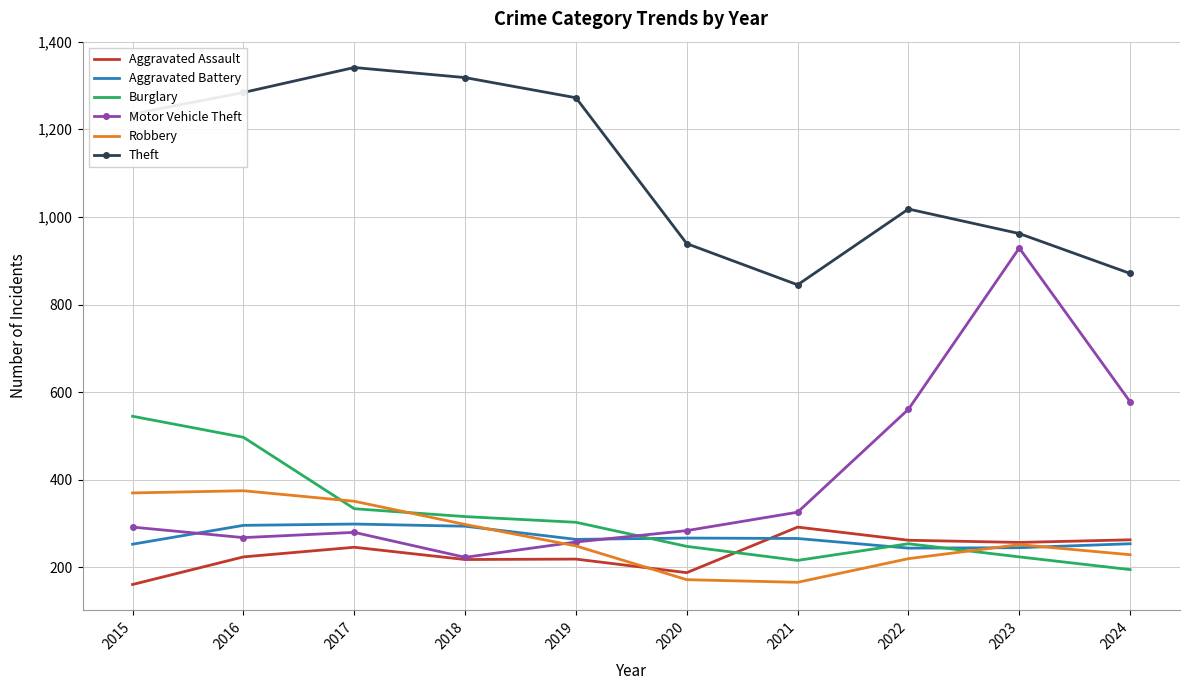

True or false: Motor Vehicle Theft has a value of 422 at 2016.

False